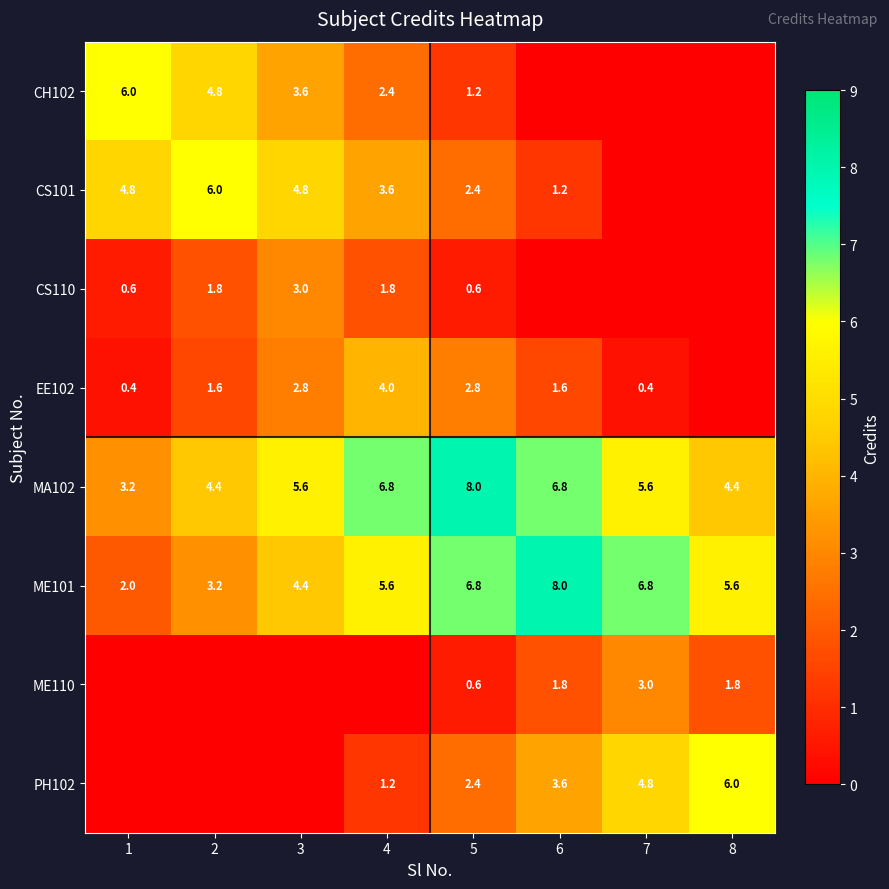

Is it true that EE102 equals 0.7 at 2?

False